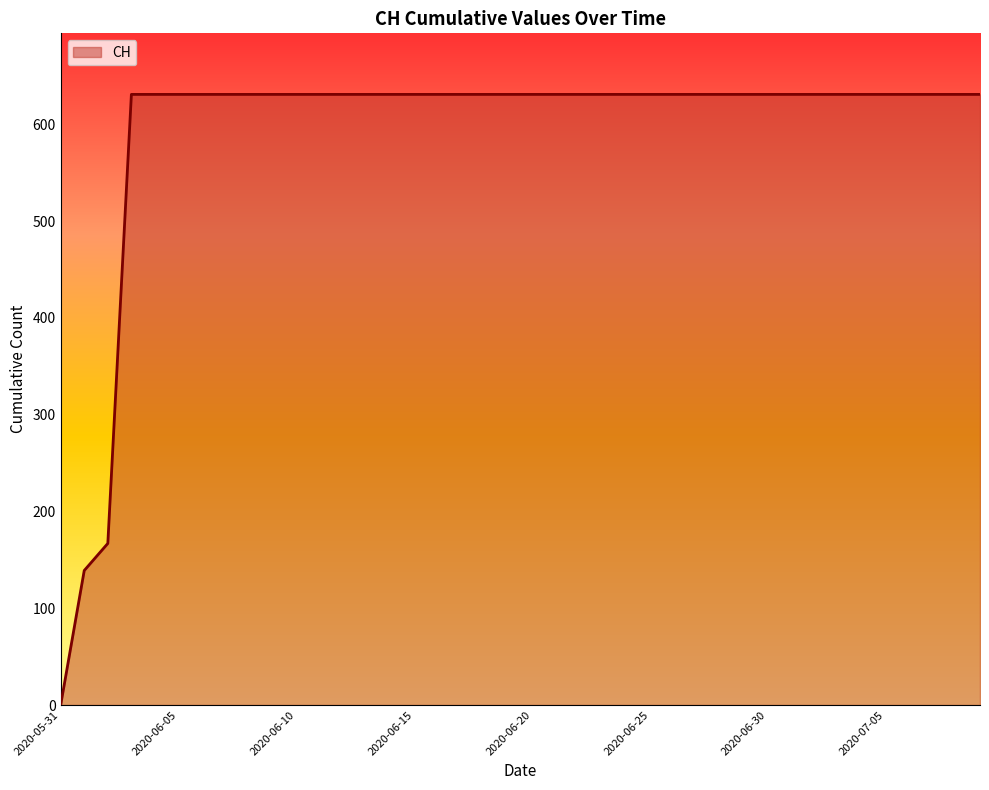

What is the difference between the maximum and minimum values?

631